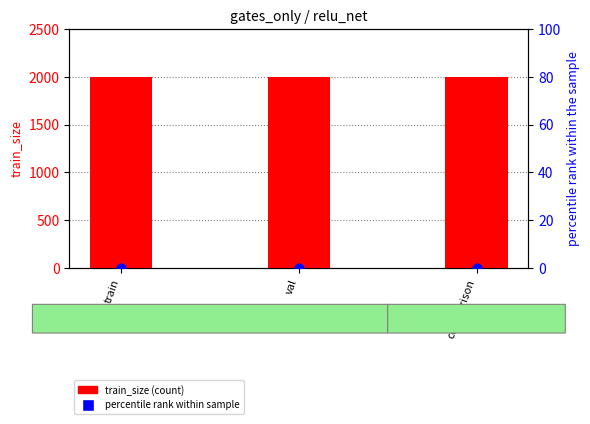

Which series has the widest spread of Y values?

train_size